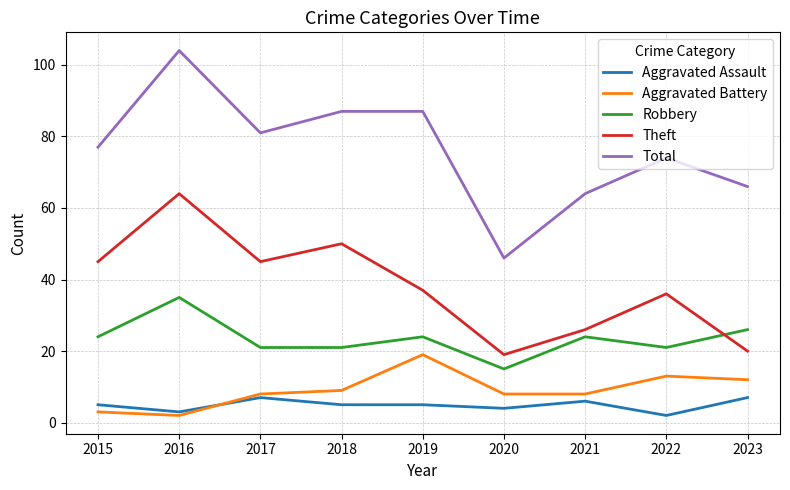

What value does the Aggravated Assault series have at 2018?

5